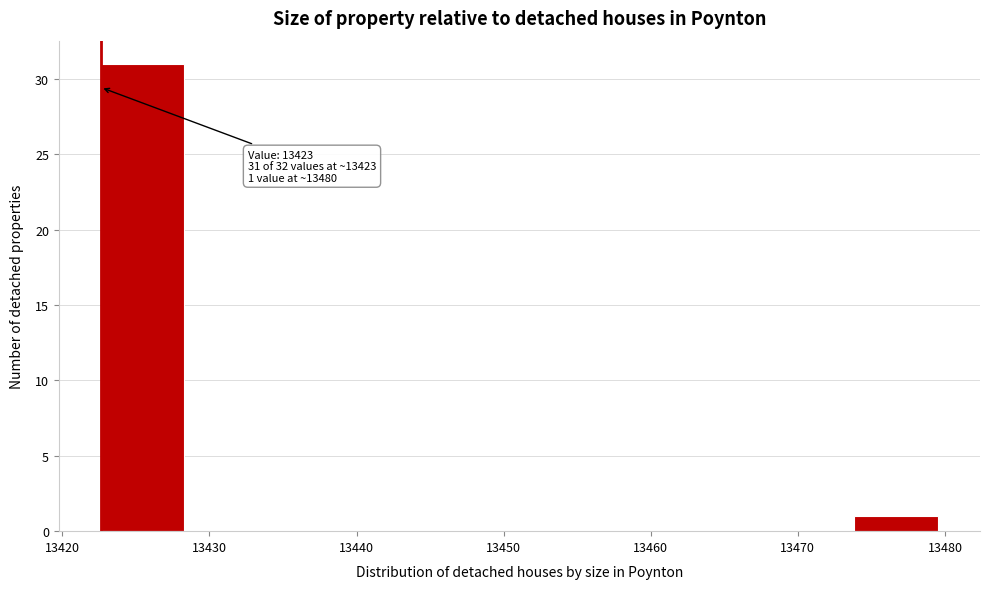

Over which range of the x-axis is the bar tallest?

13423 to 13428